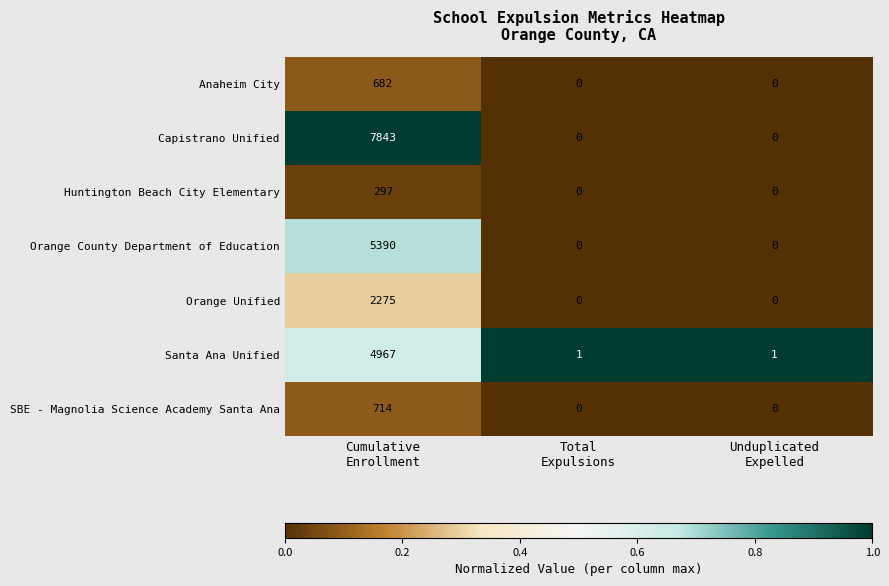

What is the average value of the Orange Unified series?

758